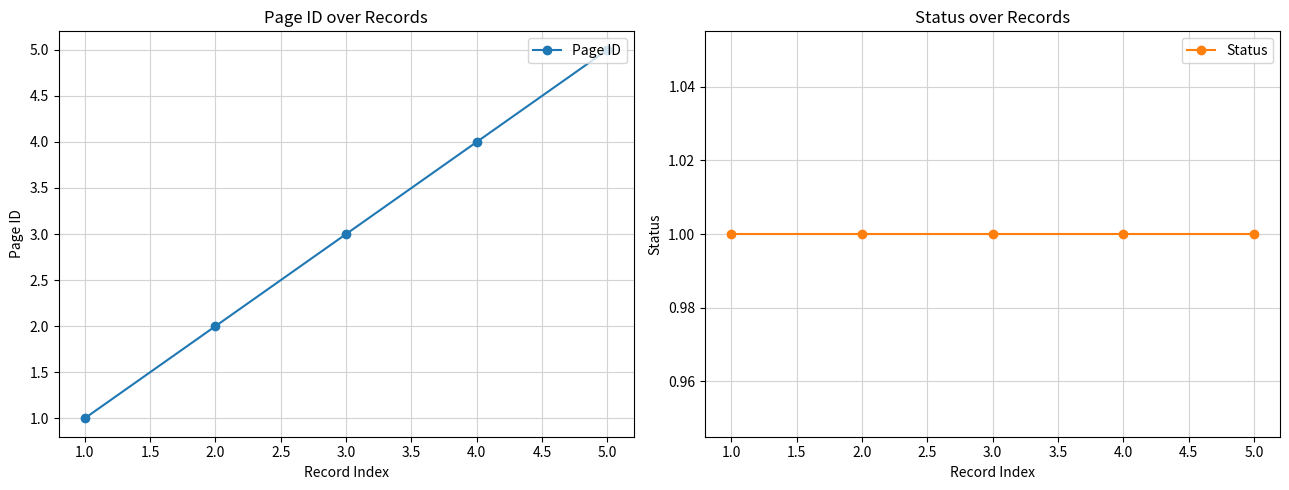

How many data points in Page ID are above 3?

2